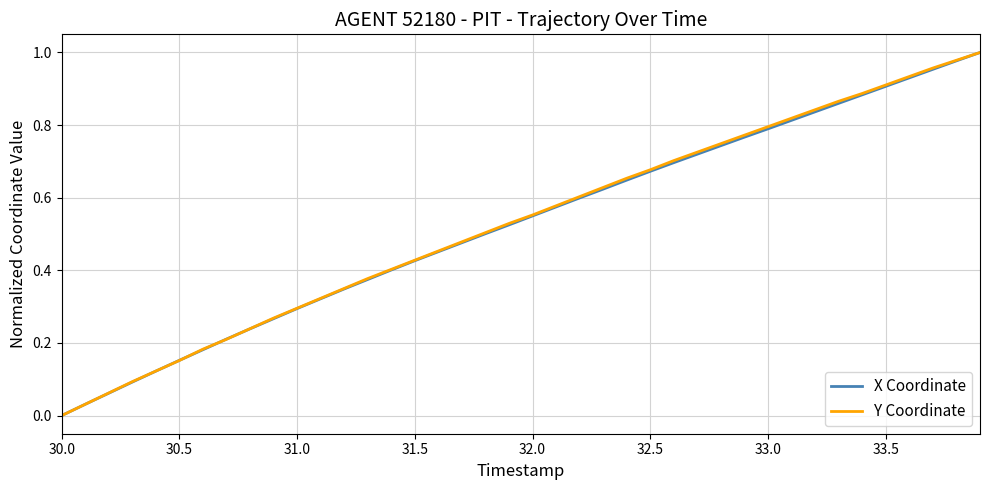

How many lines are shown in the chart?

2